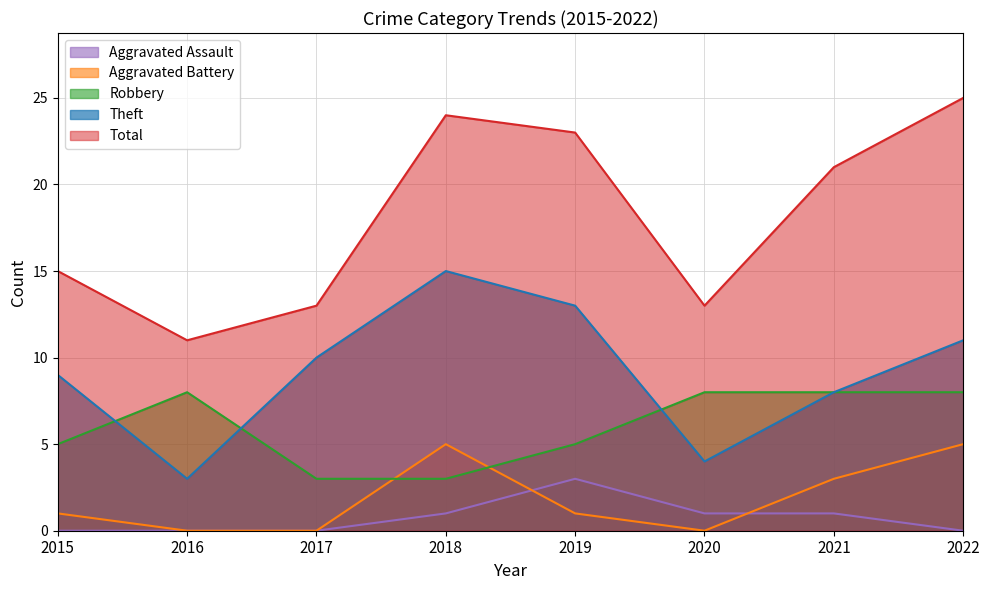

Reading right to left, extract all data points from this chart.

Robbery: 2022=8	2021=8	2020=8	2019=5	2018=3	2017=3	2016=8	2015=5
Theft: 2022=11	2021=8	2020=4	2019=13	2018=15	2017=10	2016=3	2015=9
Aggravated Battery: 2022=5	2021=3	2020=0	2019=1	2018=5	2017=0	2016=0	2015=1
Aggravated Assault: 2022=0	2021=1	2020=1	2019=3	2018=1	2017=0	2016=0	2015=0
Total: 2022=25	2021=21	2020=13	2019=23	2018=24	2017=13	2016=11	2015=15